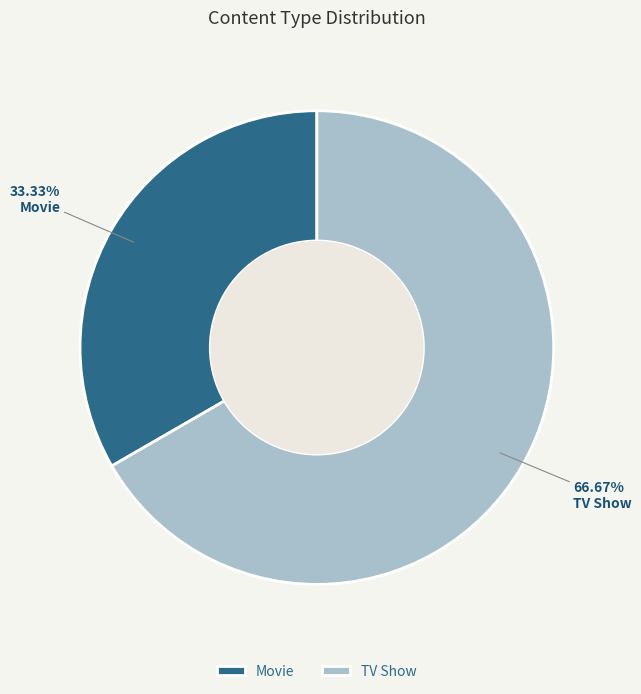

What is the largest slice in the pie chart?

TV Show